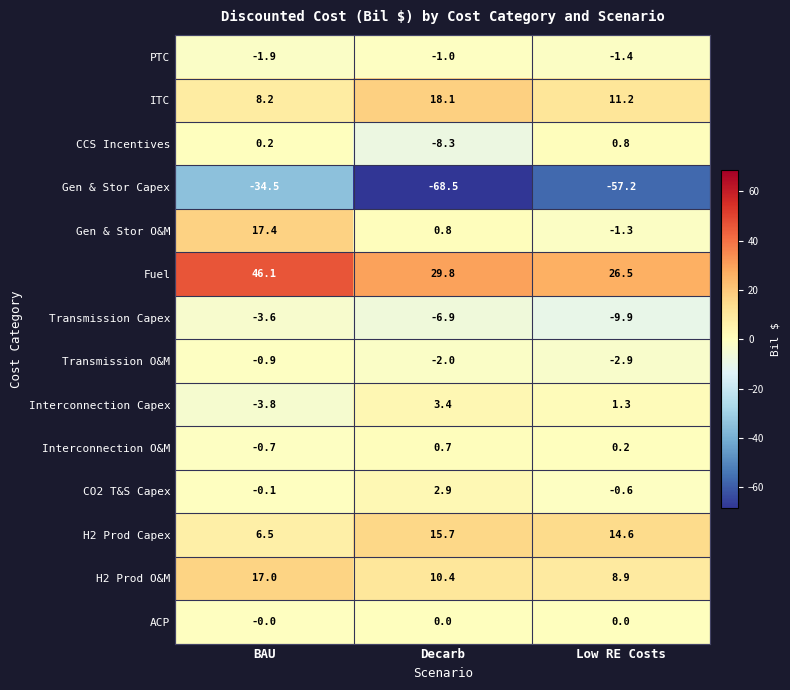

True or false: CO2 T&S Capex has a value of 2.9 at Decarb.

True